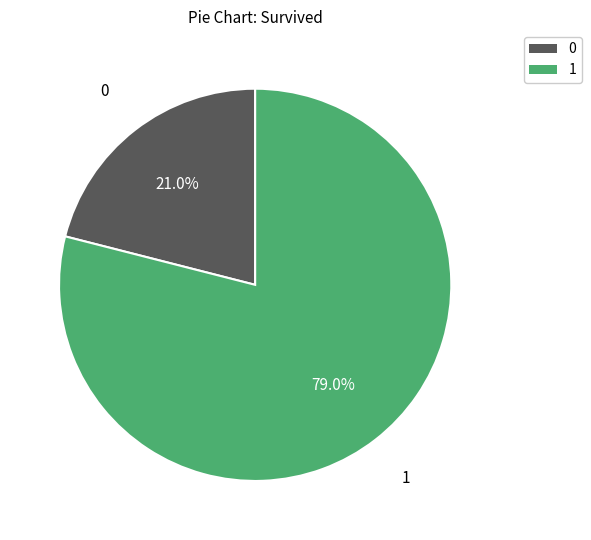

Is there any slice that represents more than half of the pie?

Yes